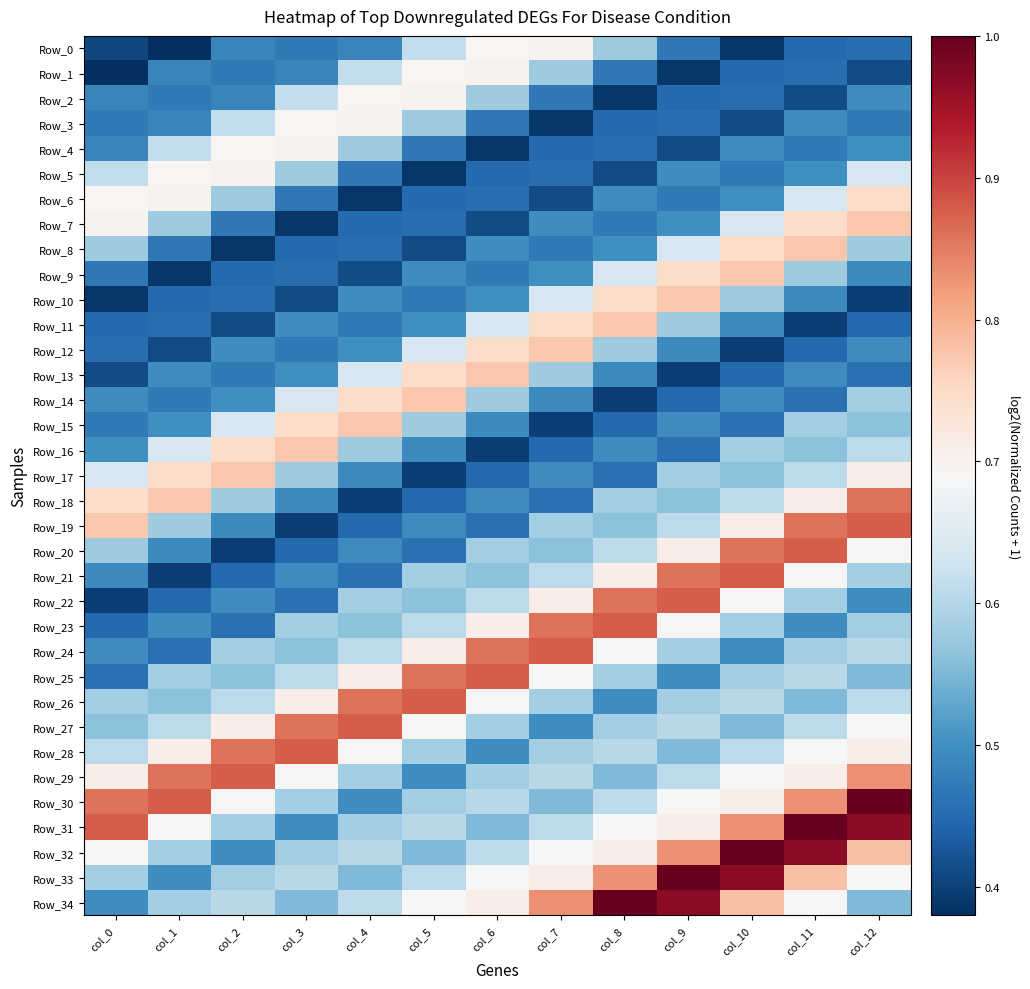

Which has a higher value, col_2 or col_8?

col_8